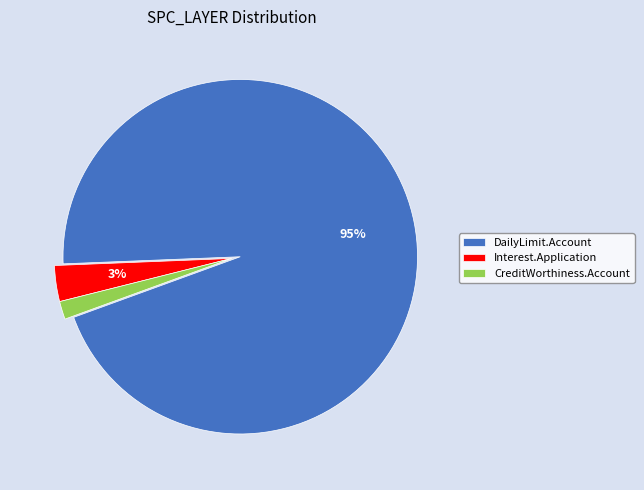

To the nearest percent, what portion does DailyLimit.Account represent?

95%